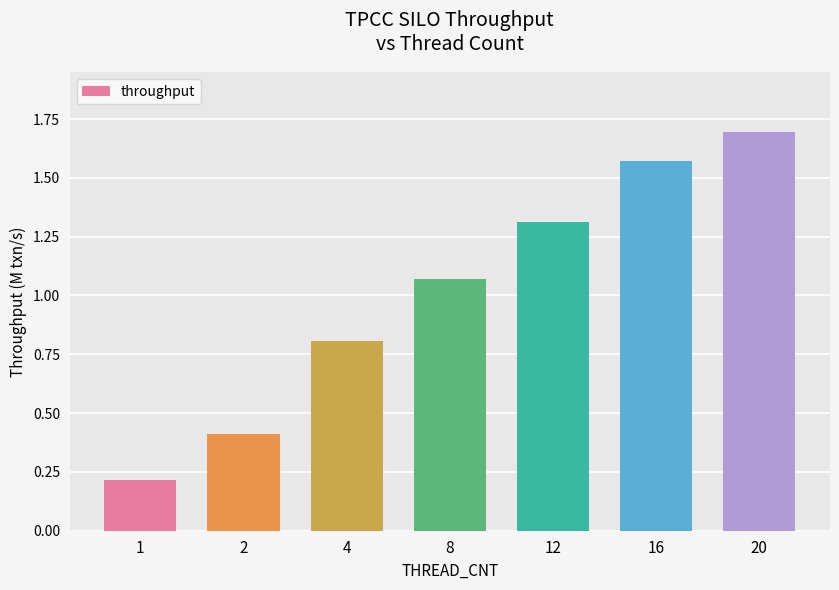

What is the greatest value displayed?

1.7